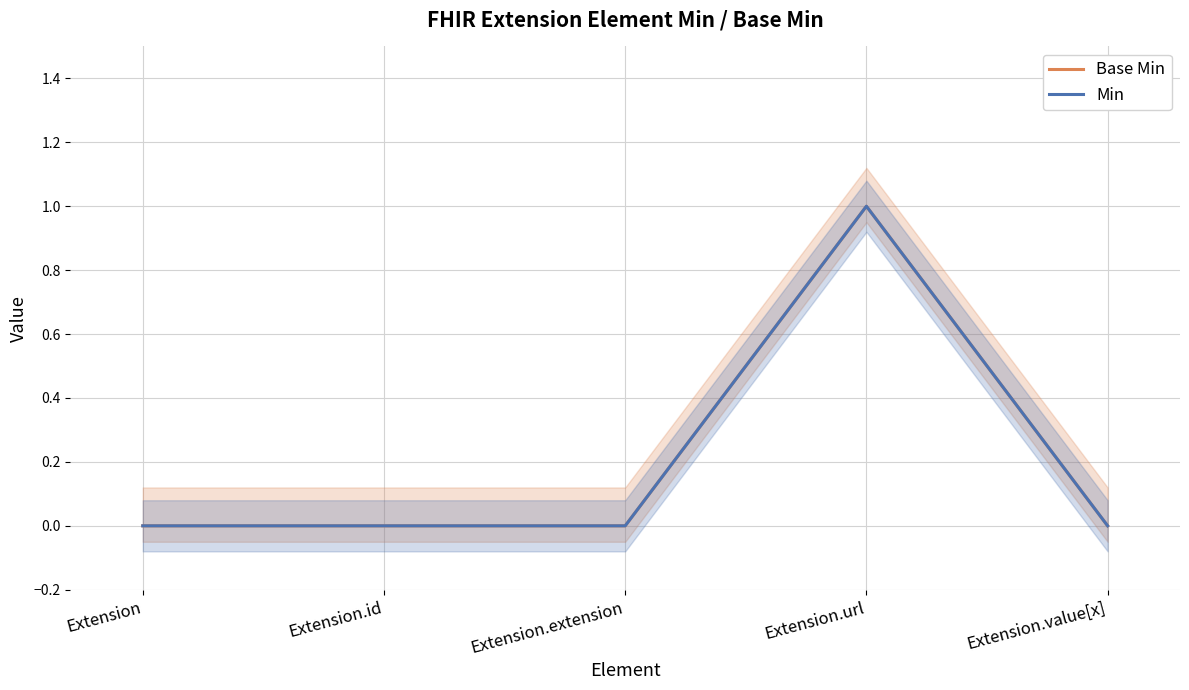

Is this an area chart (filled region under the line)?

No